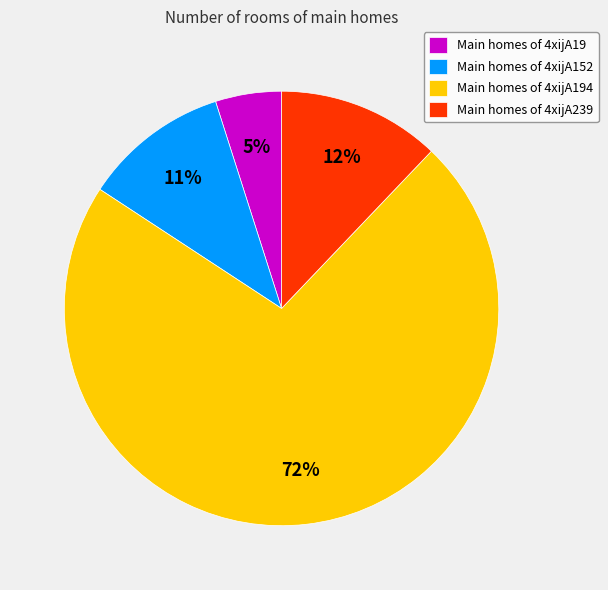

The Main homes of 4xijA19 slice represents 19% of the pie. True or false?

False